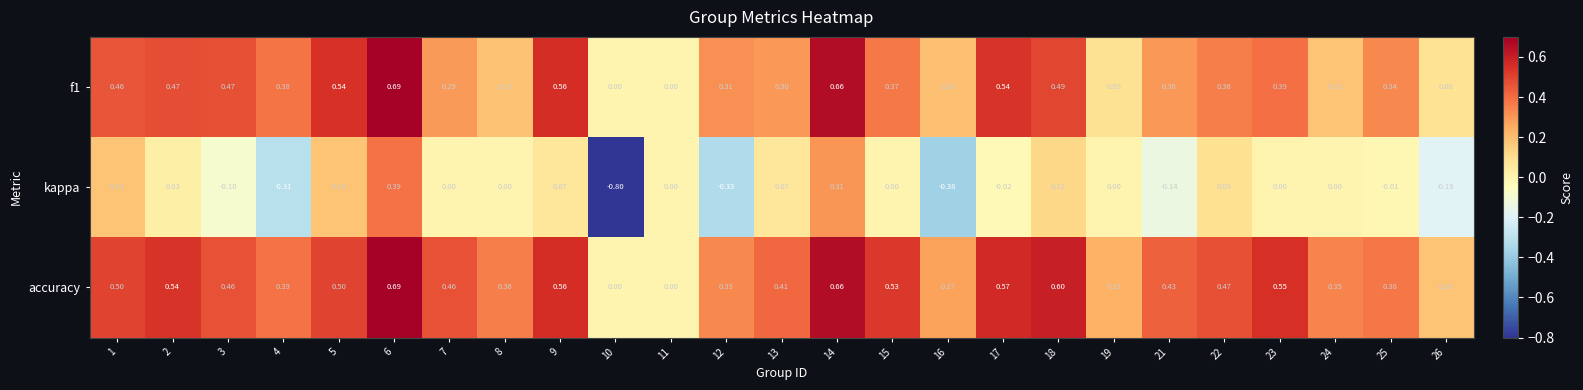

Is the value of kappa at 4 greater than the value of accuracy at 19?

No